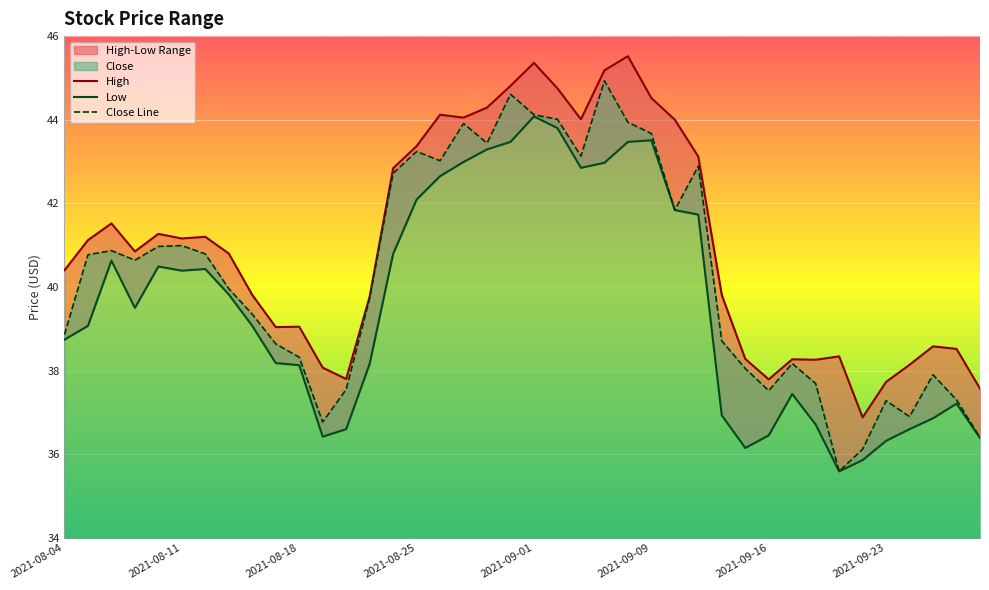

Count the number of categories in the chart.

40